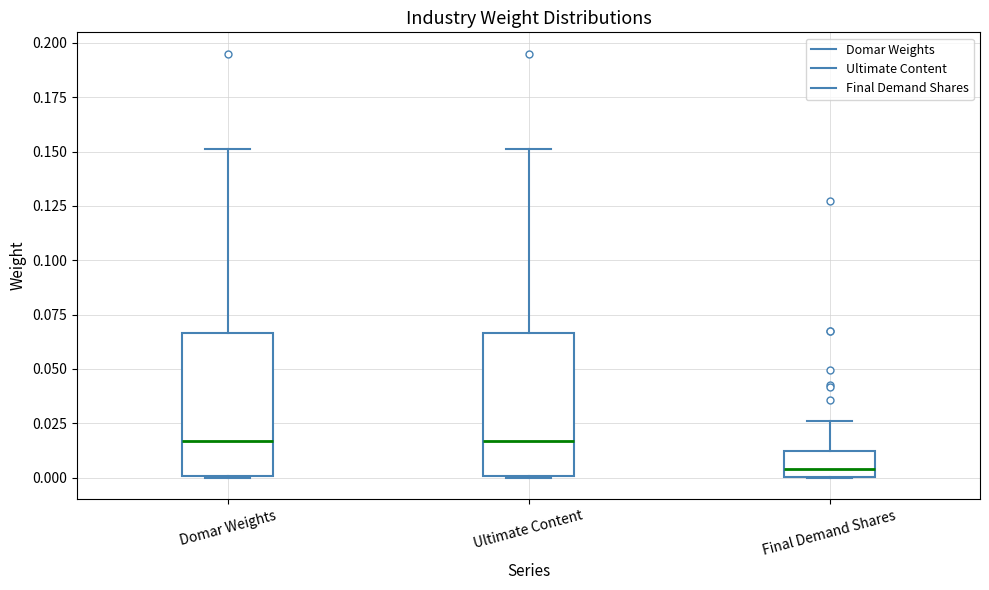

Reading left to right, transcribe this box plot: for each box, give where its median line is, the range the box spans, and where its two whiskers end, as read against the y-axis. The values are not printed on the chart, so give them approximately, as read against the axis.

Domar Weights: median 0.015, box 0.000 to 0.065, whiskers 0.000 to 0.150
Ultimate Content: median 0.015, box 0.000 to 0.065, whiskers 0.000 to 0.150
Final Demand Shares: median 0.005, box 0.000 to 0.010, whiskers 0.000 to 0.025